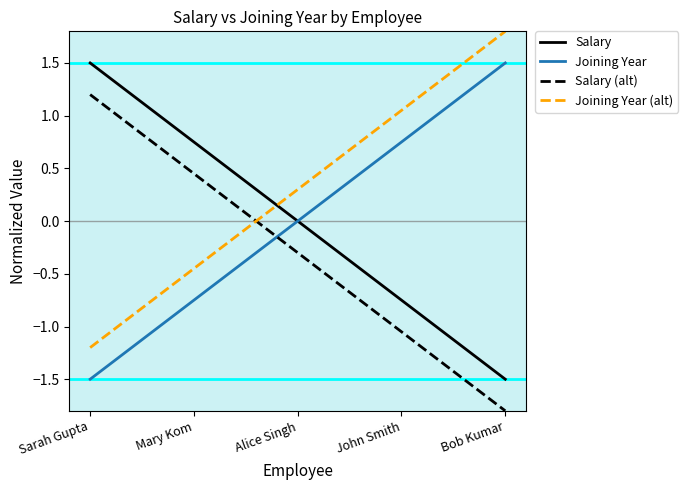

Does the chart have visible grid lines?

No